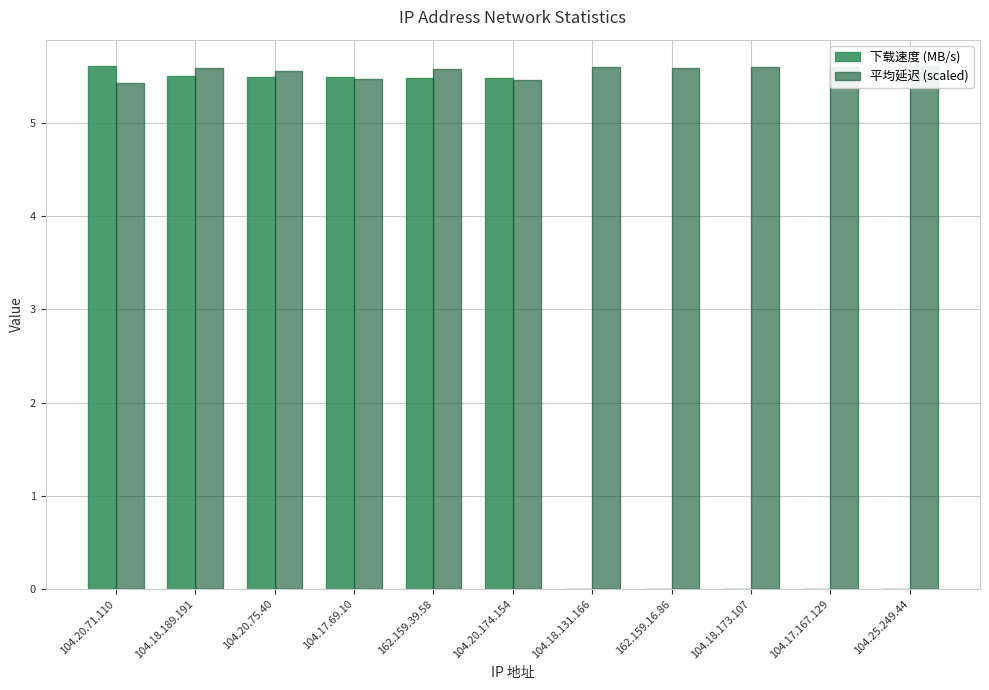

Reading left to right, extract all data points from this chart.

下载速度 (MB/s): 104.20.71.110=5.6	104.18.189.191=5.5	104.20.75.40=5.5	104.17.69.10=5.5	162.159.39.58=5.5	104.20.174.154=5.5	104.18.131.166=0.0	162.159.16.86=0.0	104.18.173.107=0.0	104.17.167.129=0.0	104.25.249.44=0.0
平均延迟 (scaled): 104.20.71.110=5.4	104.18.189.191=5.6	104.20.75.40=5.6	104.17.69.10=5.5	162.159.39.58=5.6	104.20.174.154=5.5	104.18.131.166=5.6	162.159.16.86=5.6	104.18.173.107=5.6	104.17.167.129=5.6	104.25.249.44=5.6